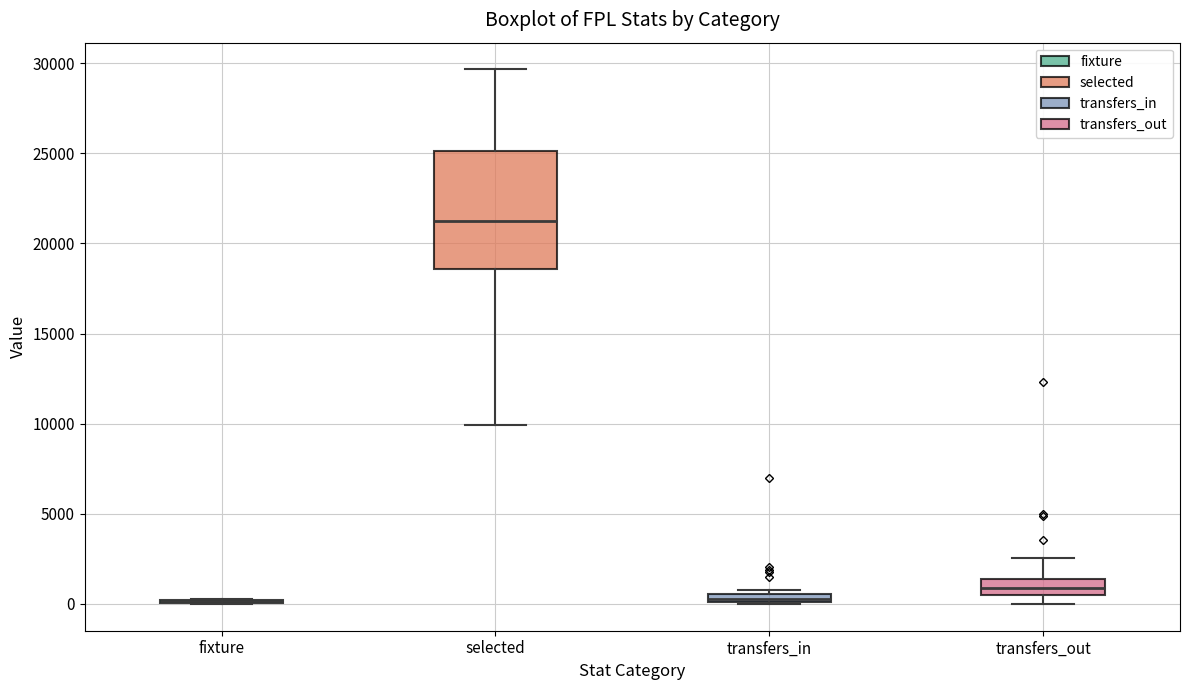

Which box is the tallest, from its lower edge to its upper edge?

selected